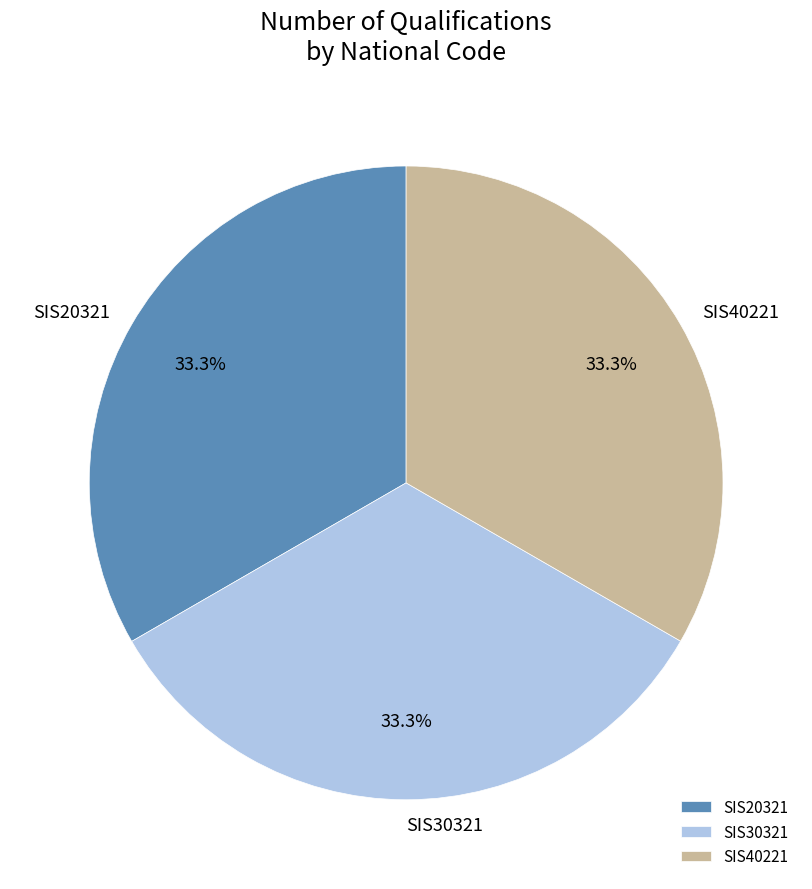

What percentage is the SIS30321 slice, to the nearest percent?

33%